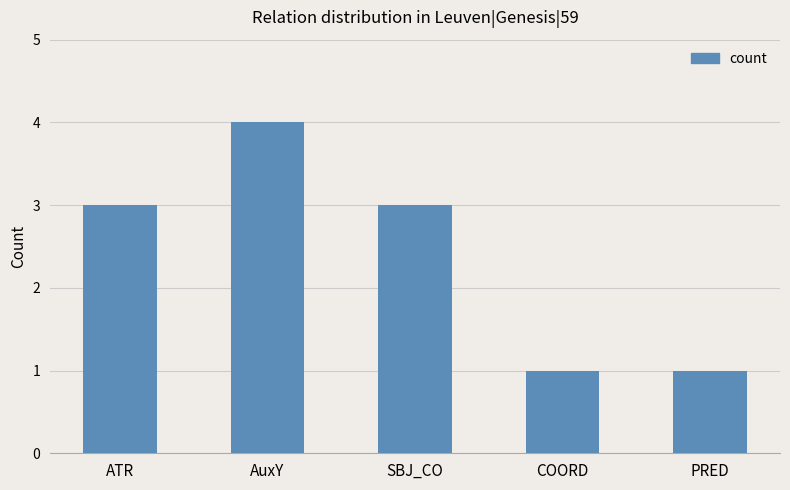

How many bars are there in total?

5